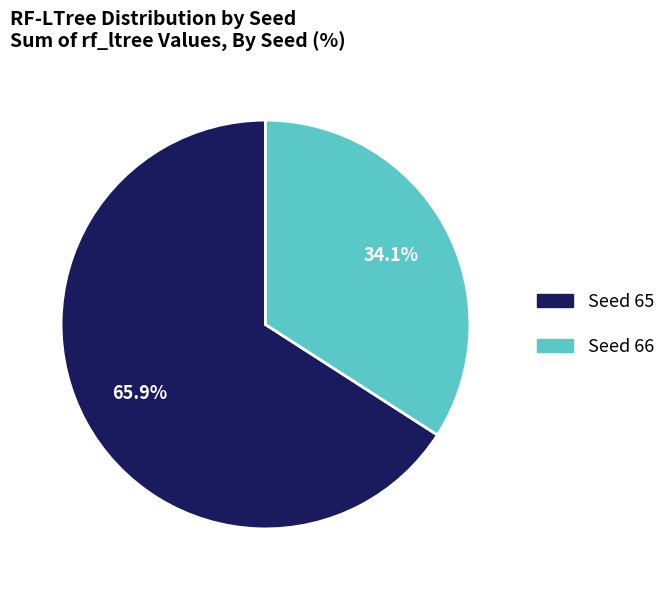

Rank the categories by value from highest to lowest.

Seed 65, Seed 66